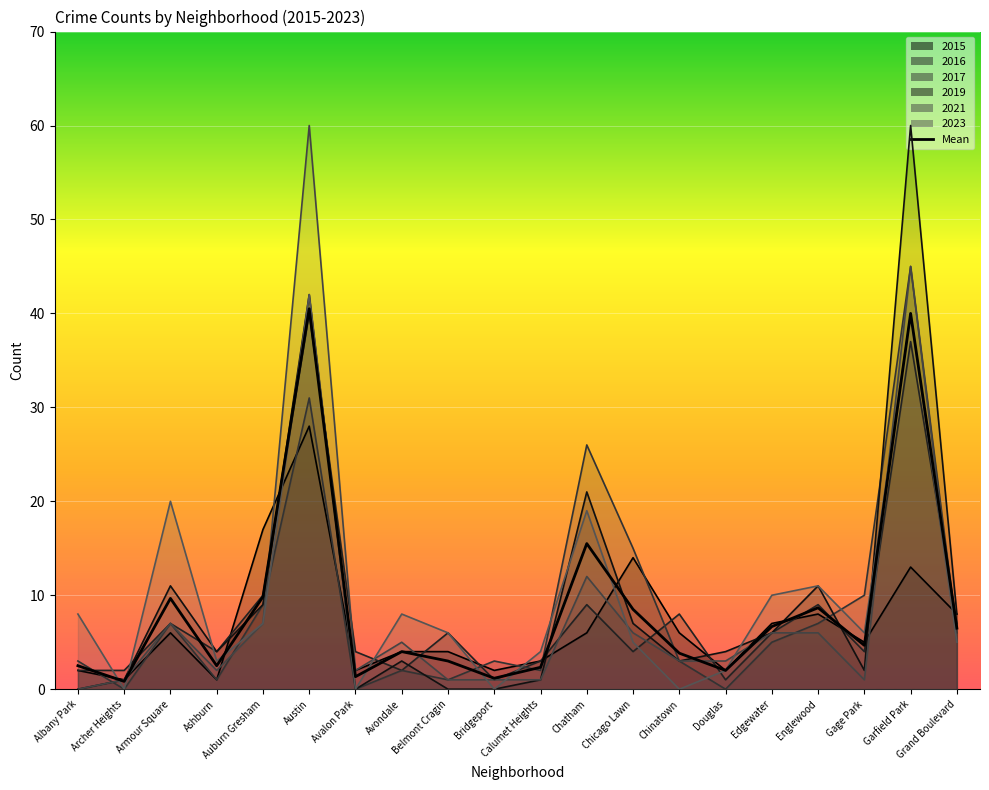

How many categories are shown in the chart?

20